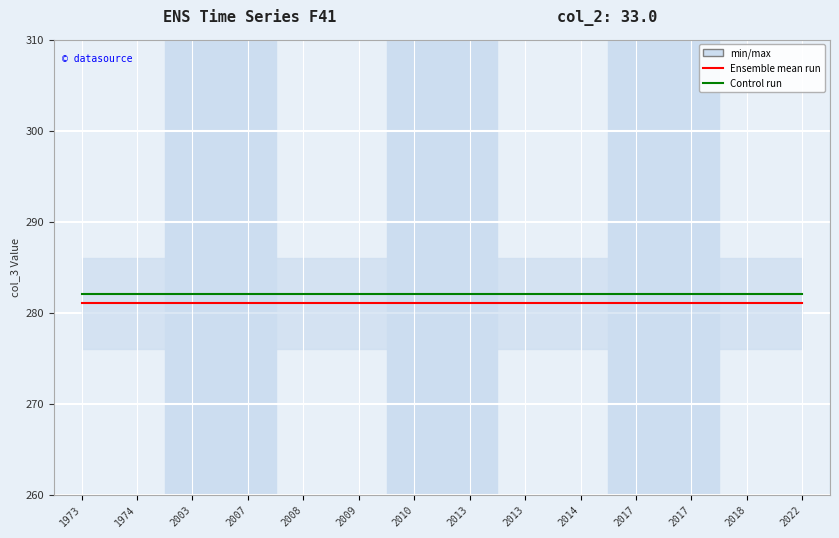

Is this an area chart (filled region under the line)?

No